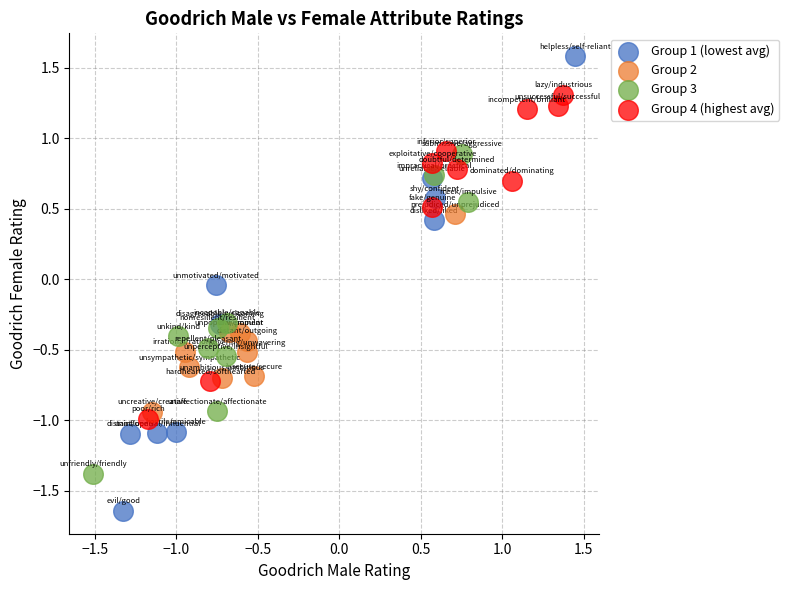

Which series has the widest spread of Y values?

Group 1 (lowest avg)